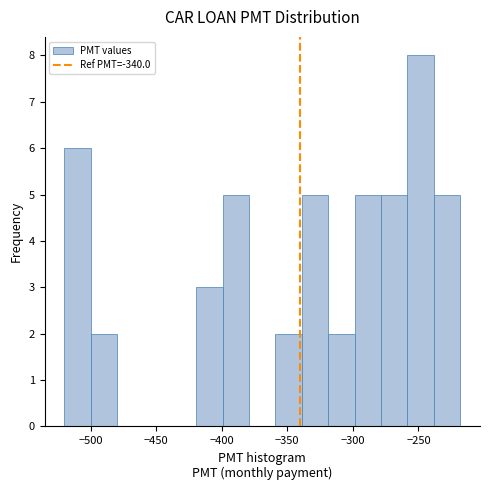

Reading left to right, transcribe this chart: for each bar, give the range it covers on the x-axis and its height. Neither the bar edges nor the heights are printed on the chart, so give them approximately, as read against the axes.

-520 to -500: 6
-500 to -480: 2
-480 to -460: 0
-460 to -440: 0
-440 to -420: 0
-420 to -400: 3
-400 to -380: 5
-380 to -360: 0
-360 to -340: 2
-340 to -320: 5
-320 to -300: 2
-300 to -280: 5
-280 to -260: 5
-260 to -240: 8
-240 to -220: 5